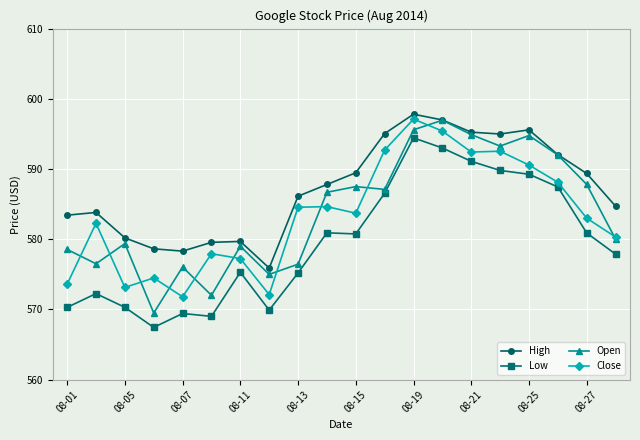

What is the value of the High point at the 1st from the left?

583.4